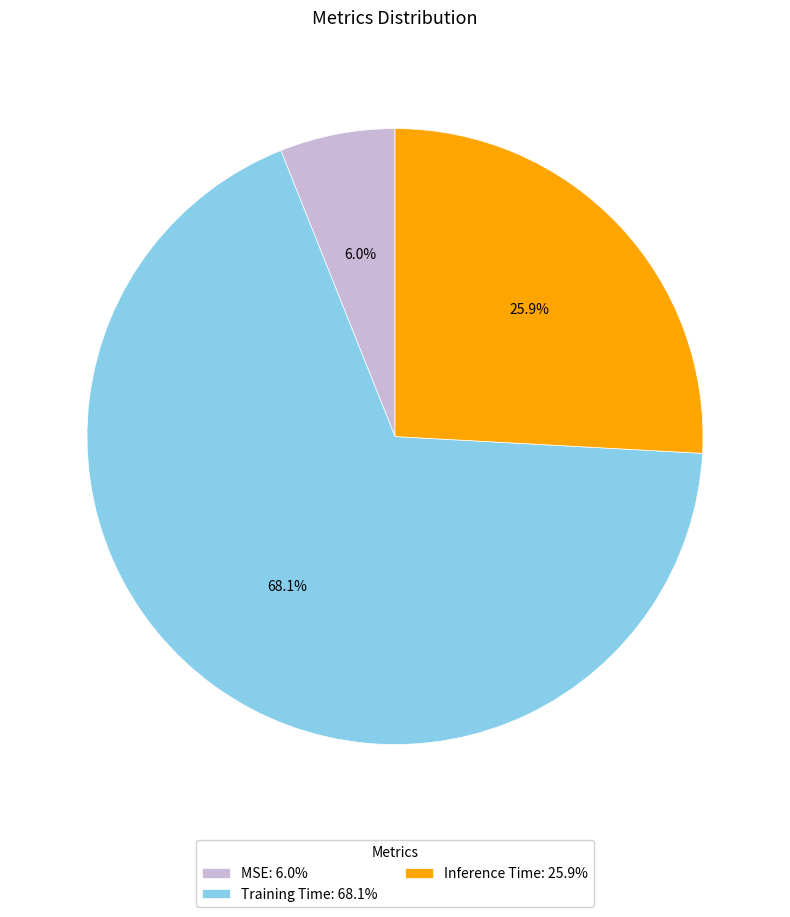

Is there a majority slice in this chart?

Yes